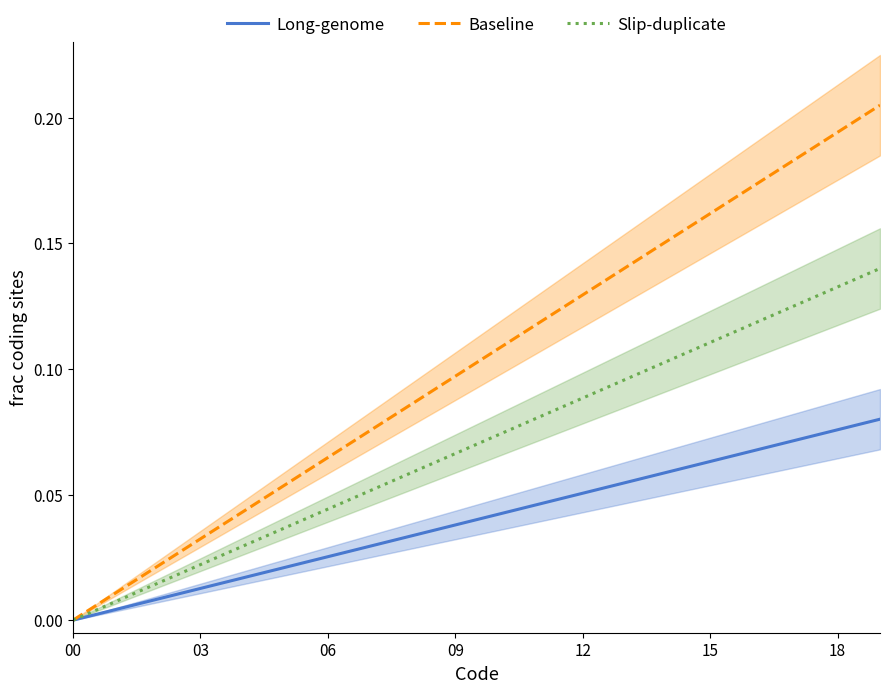

True or false: Slip-duplicate and Long-genome cross at least once.

False